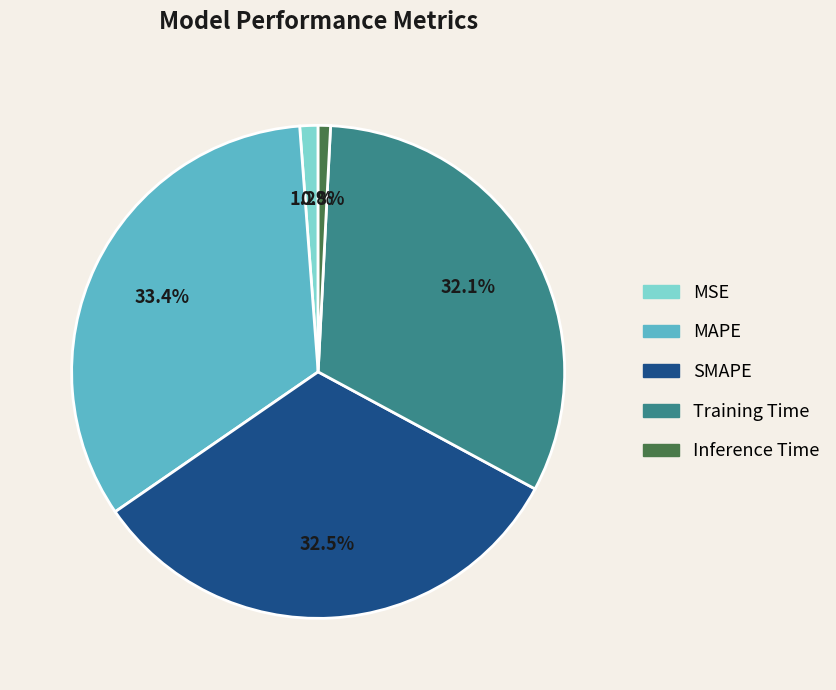

What is the total percentage of MAPE and Training Time?

65.5%